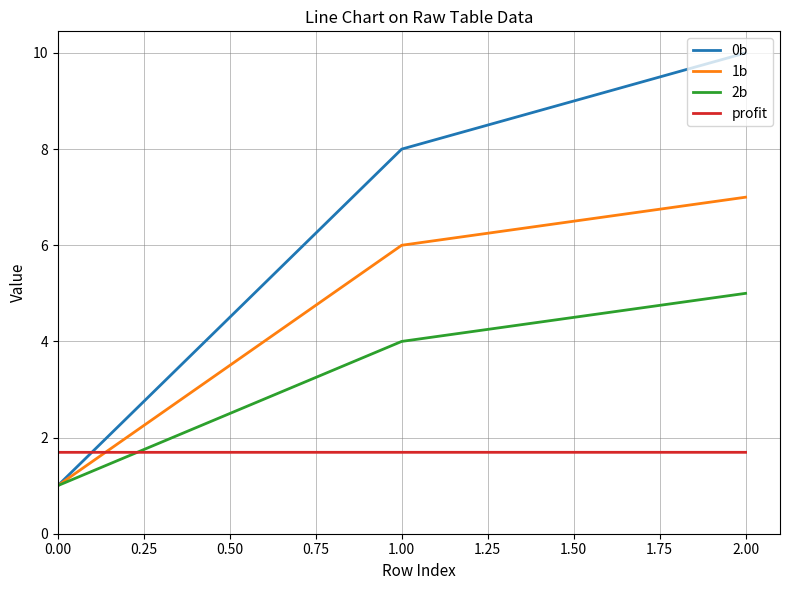

Rank the series at 2.00 from lowest to highest value.

profit, 2b, 1b, 0b